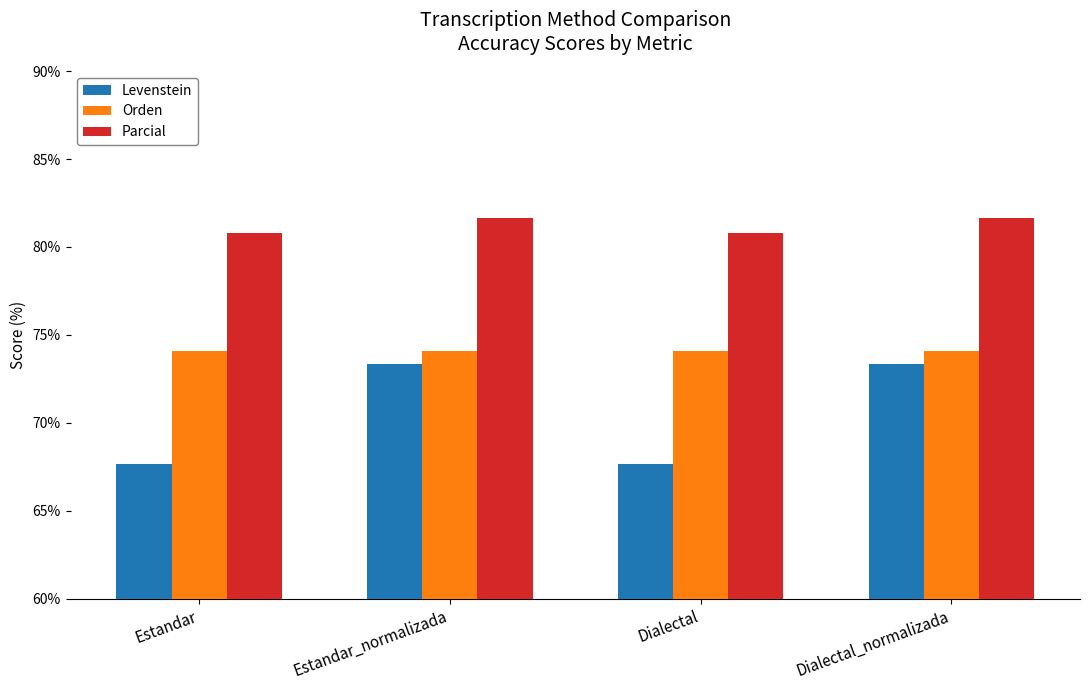

Where does the Parcial series first go above 81?

Estandar_normalizada